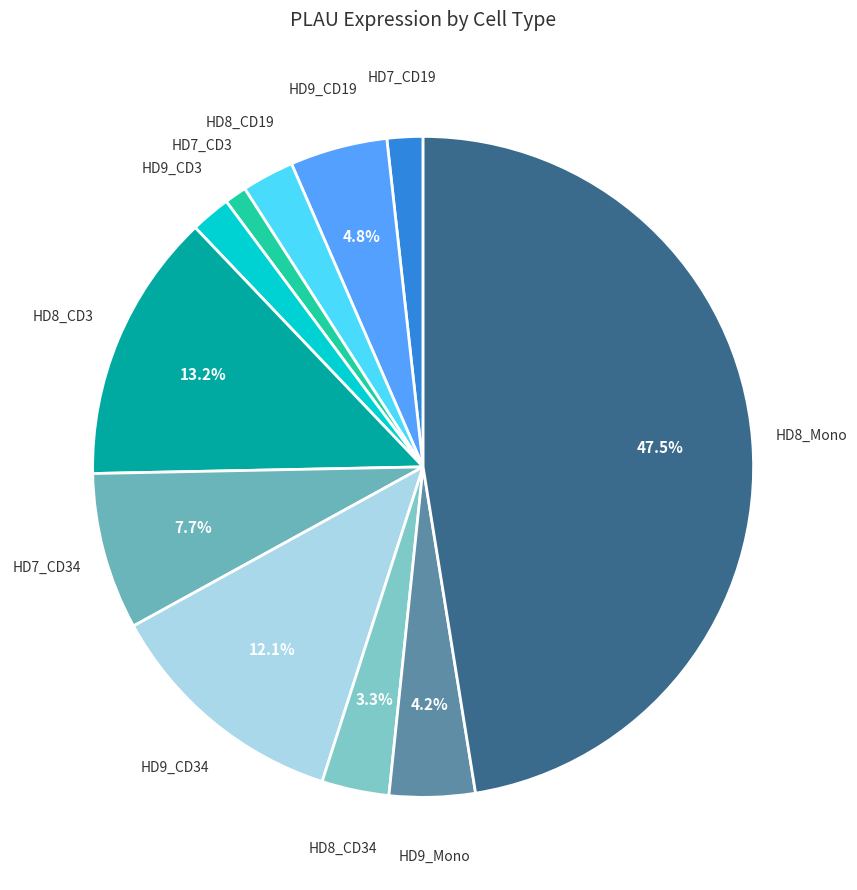

Rank the categories by value from highest to lowest.

HD8_Mono, HD8_CD3, HD9_CD34, HD7_CD34, HD9_CD19, HD9_Mono, HD8_CD34, HD8_CD19, HD9_CD3, HD7_CD19, HD7_CD3